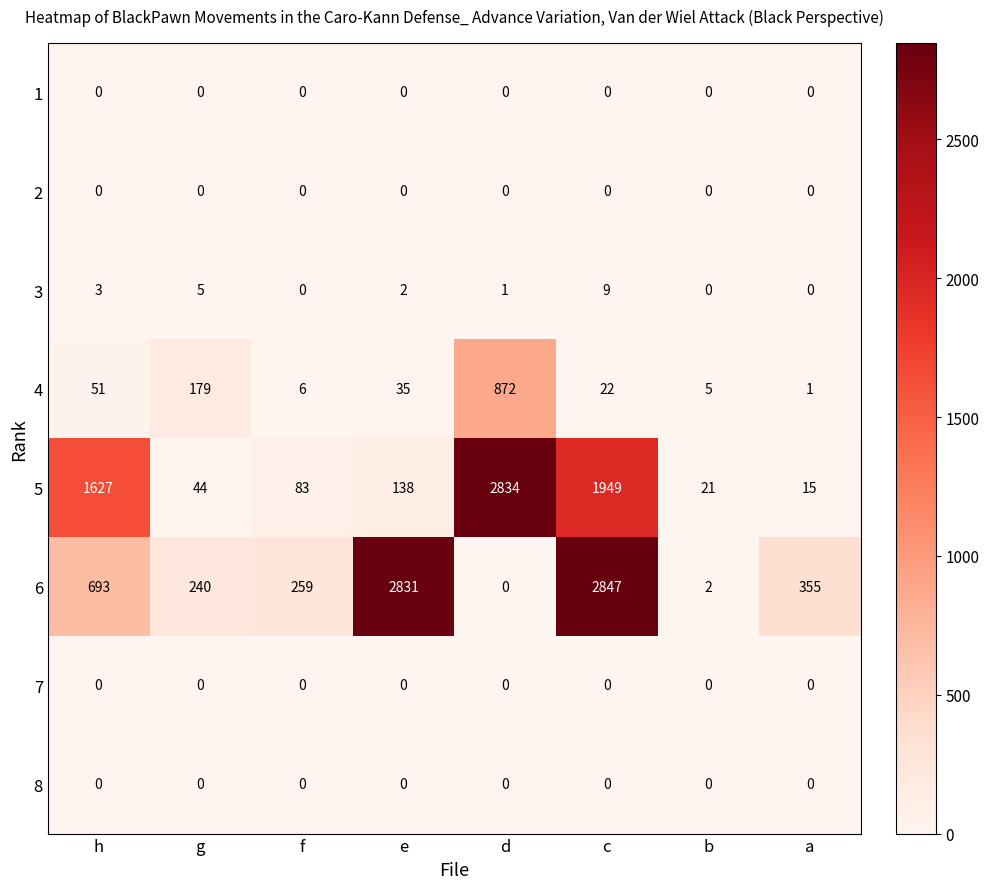

What is the spread (max minus min) of values at f?

259